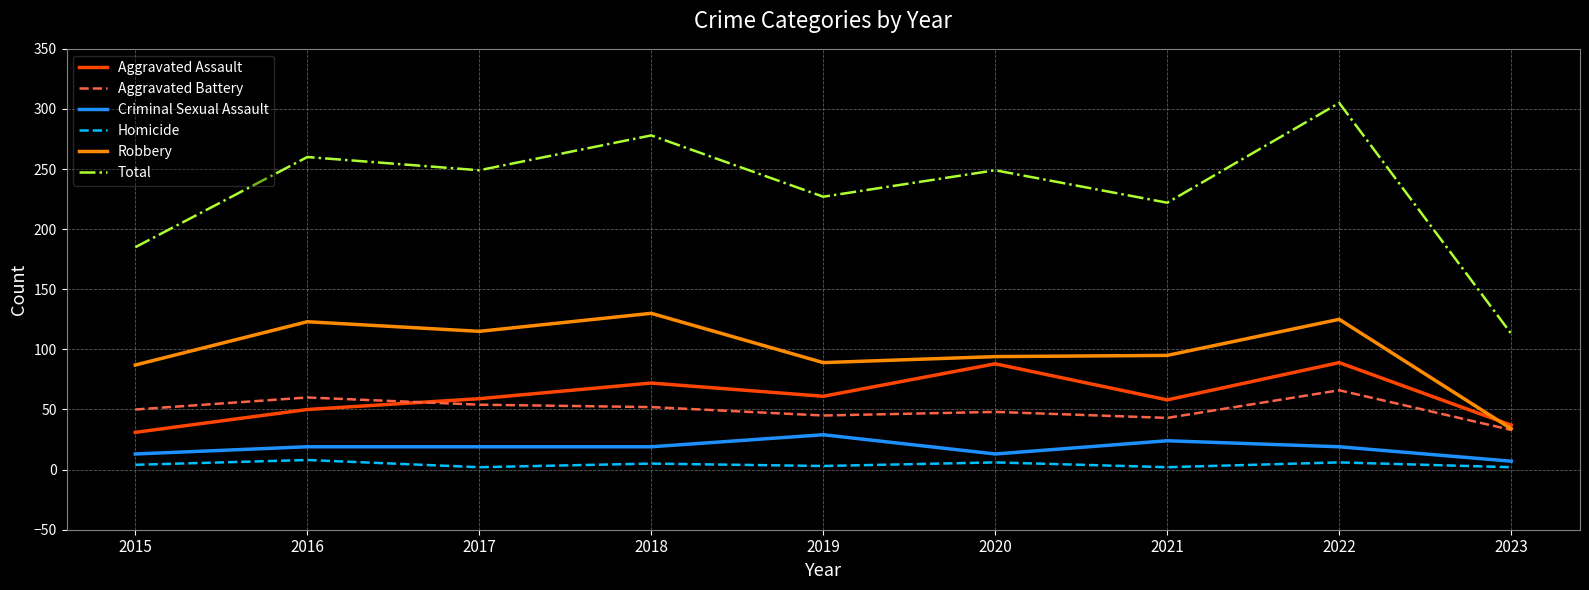

What is the difference between the highest and lowest values at 2023?

111